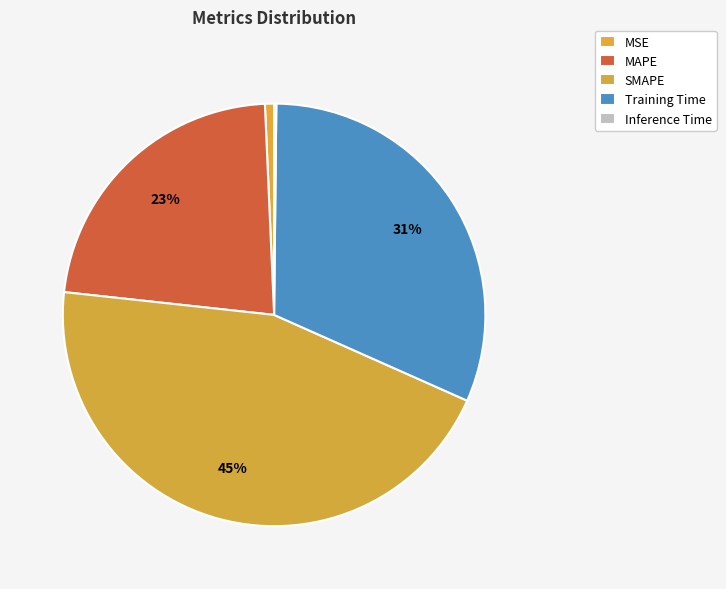

Does SMAPE represent more than half of the total?

No